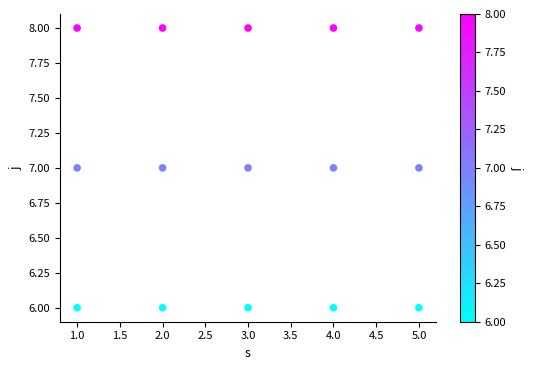

What is the range of X values (max minus min)?

4